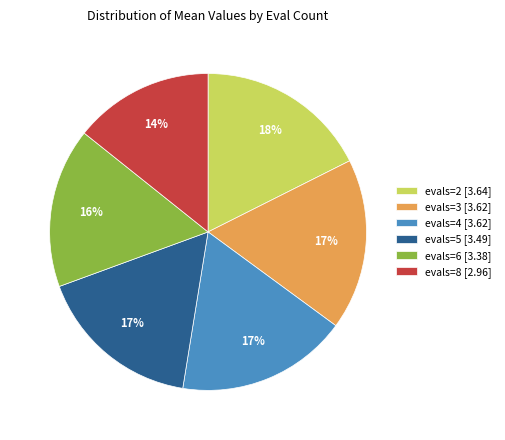

To the nearest percent, what percentage of the pie is evals=2 [3.64]?

18%